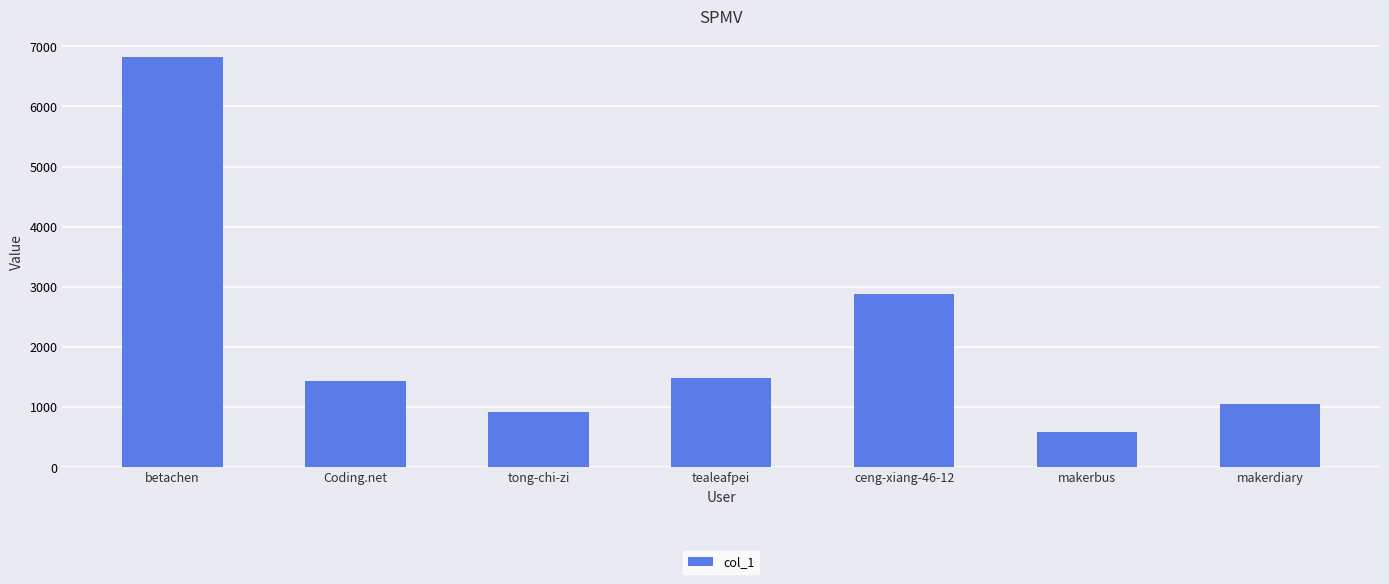

Approximately how many times larger is the value at ceng-xiang-46-12 compared to makerdiary?

2.7